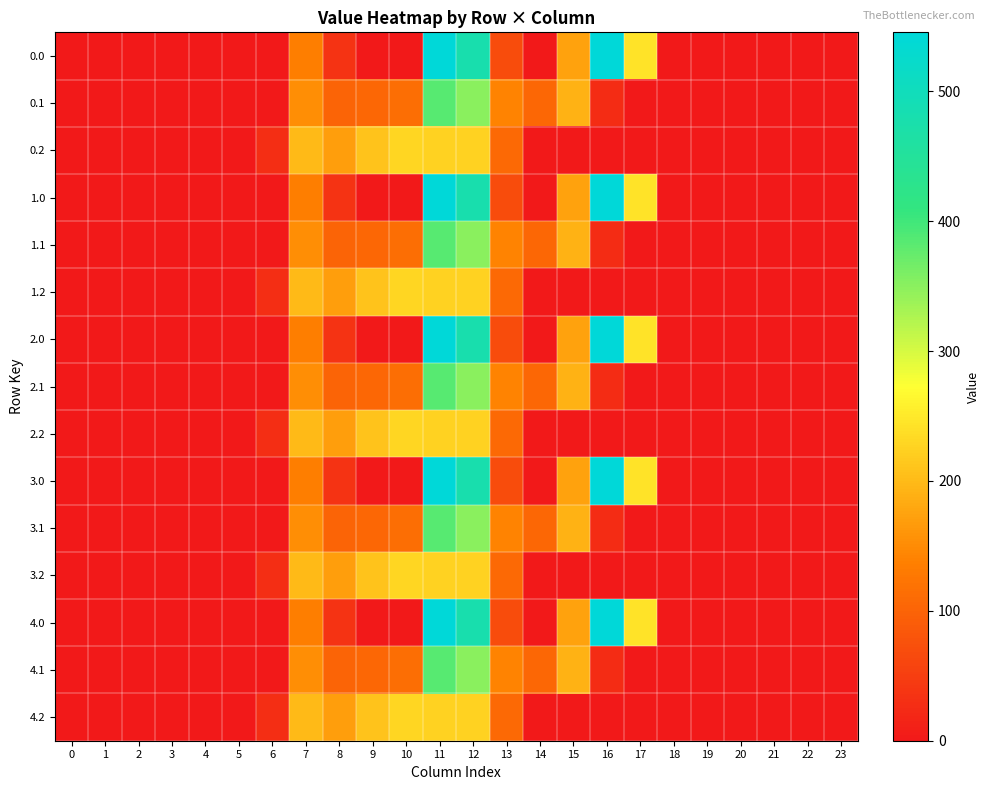

Reading left to right, extract all data points from this chart.

0.0: 0=0.0	1=0.0	2=0.0	3=0.0	4=0.0	5=0.0	6=0.0	7=134.3	8=35.0	9=0.0	10=0.0	11=544.3	12=477.2	13=70.2	14=0.3	15=172.8	16=545.4	17=243.5	18=0.0	19=0.0	20=0.0	21=0.0	22=0.0	23=0.0
0.1: 0=0.0	1=0.0	2=0.0	3=0.0	4=0.0	5=0.0	6=0.0	7=153.2	8=102.3	9=104.8	10=114.0	11=384.7	12=350.8	13=141.2	14=105.5	15=190.4	16=26.8	17=0.0	18=0.0	19=0.0	20=0.0	21=0.0	22=0.0	23=0.0
0.2: 0=0.0	1=0.0	2=0.0	3=0.0	4=0.0	5=0.0	6=29.3	7=199.0	8=169.5	9=209.6	10=228.0	11=225.2	12=224.3	13=107.8	14=0.0	15=0.0	16=0.0	17=0.0	18=0.0	19=0.0	20=0.0	21=0.0	22=0.0	23=0.0
1.0: 0=0.0	1=0.0	2=0.0	3=0.0	4=0.0	5=0.0	6=0.0	7=134.3	8=35.0	9=0.0	10=0.0	11=544.3	12=477.2	13=70.2	14=0.3	15=172.8	16=545.4	17=243.5	18=0.0	19=0.0	20=0.0	21=0.0	22=0.0	23=0.0
1.1: 0=0.0	1=0.0	2=0.0	3=0.0	4=0.0	5=0.0	6=0.0	7=153.2	8=102.3	9=104.8	10=114.0	11=384.7	12=350.8	13=141.2	14=105.5	15=190.4	16=26.8	17=0.0	18=0.0	19=0.0	20=0.0	21=0.0	22=0.0	23=0.0
1.2: 0=0.0	1=0.0	2=0.0	3=0.0	4=0.0	5=0.0	6=29.3	7=199.0	8=169.5	9=209.6	10=228.0	11=225.2	12=224.3	13=107.8	14=0.0	15=0.0	16=0.0	17=0.0	18=0.0	19=0.0	20=0.0	21=0.0	22=0.0	23=0.0
2.0: 0=0.0	1=0.0	2=0.0	3=0.0	4=0.0	5=0.0	6=0.0	7=134.3	8=35.0	9=0.0	10=0.0	11=544.3	12=477.2	13=70.2	14=0.3	15=172.8	16=545.4	17=243.5	18=0.0	19=0.0	20=0.0	21=0.0	22=0.0	23=0.0
2.1: 0=0.0	1=0.0	2=0.0	3=0.0	4=0.0	5=0.0	6=0.0	7=153.2	8=102.3	9=104.8	10=114.0	11=384.7	12=350.8	13=141.2	14=105.5	15=190.4	16=26.8	17=0.0	18=0.0	19=0.0	20=0.0	21=0.0	22=0.0	23=0.0
2.2: 0=0.0	1=0.0	2=0.0	3=0.0	4=0.0	5=0.0	6=29.3	7=199.0	8=169.5	9=209.6	10=228.0	11=225.2	12=224.3	13=107.8	14=0.0	15=0.0	16=0.0	17=0.0	18=0.0	19=0.0	20=0.0	21=0.0	22=0.0	23=0.0
3.0: 0=0.0	1=0.0	2=0.0	3=0.0	4=0.0	5=0.0	6=0.0	7=134.3	8=35.0	9=0.0	10=0.0	11=544.3	12=477.2	13=70.2	14=0.3	15=172.8	16=545.4	17=243.5	18=0.0	19=0.0	20=0.0	21=0.0	22=0.0	23=0.0
3.1: 0=0.0	1=0.0	2=0.0	3=0.0	4=0.0	5=0.0	6=0.0	7=153.2	8=102.3	9=104.8	10=114.0	11=384.7	12=350.8	13=141.2	14=105.5	15=190.4	16=26.8	17=0.0	18=0.0	19=0.0	20=0.0	21=0.0	22=0.0	23=0.0
3.2: 0=0.0	1=0.0	2=0.0	3=0.0	4=0.0	5=0.0	6=29.3	7=199.0	8=169.5	9=209.6	10=228.0	11=225.2	12=224.3	13=107.8	14=0.0	15=0.0	16=0.0	17=0.0	18=0.0	19=0.0	20=0.0	21=0.0	22=0.0	23=0.0
4.0: 0=0.0	1=0.0	2=0.0	3=0.0	4=0.0	5=0.0	6=0.0	7=134.3	8=35.0	9=0.0	10=0.0	11=544.3	12=477.2	13=70.2	14=0.3	15=172.8	16=545.4	17=243.5	18=0.0	19=0.0	20=0.0	21=0.0	22=0.0	23=0.0
4.1: 0=0.0	1=0.0	2=0.0	3=0.0	4=0.0	5=0.0	6=0.0	7=153.2	8=102.3	9=104.8	10=114.0	11=384.7	12=350.8	13=141.2	14=105.5	15=190.4	16=26.8	17=0.0	18=0.0	19=0.0	20=0.0	21=0.0	22=0.0	23=0.0
4.2: 0=0.0	1=0.0	2=0.0	3=0.0	4=0.0	5=0.0	6=29.3	7=199.0	8=169.5	9=209.6	10=228.0	11=225.2	12=224.3	13=107.8	14=0.0	15=0.0	16=0.0	17=0.0	18=0.0	19=0.0	20=0.0	21=0.0	22=0.0	23=0.0